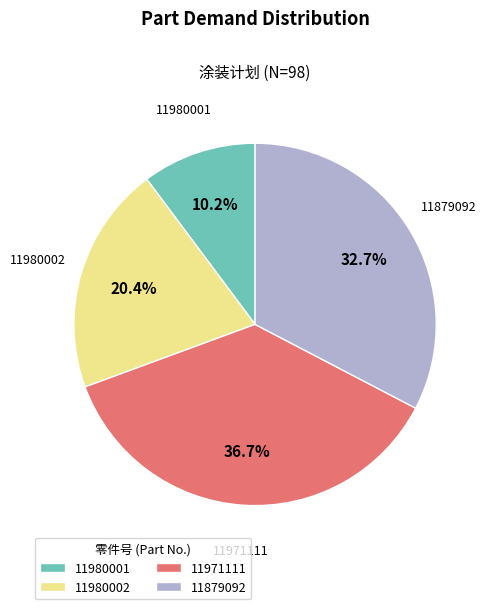

Rank the categories by value from lowest to highest.

11980001, 11980002, 11879092, 11971111